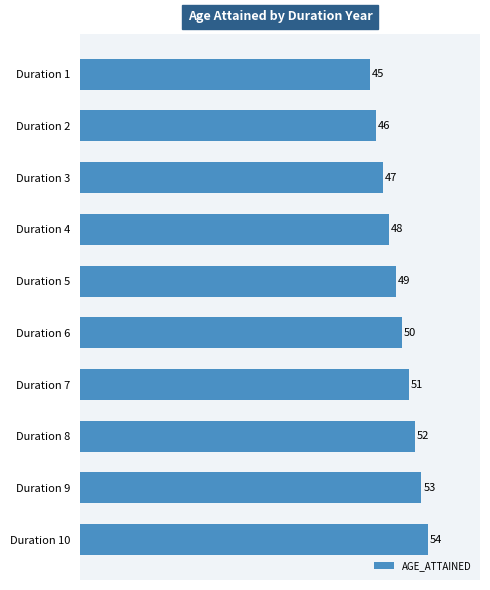

Between Duration 2 and Duration 5, which is larger?

Duration 5